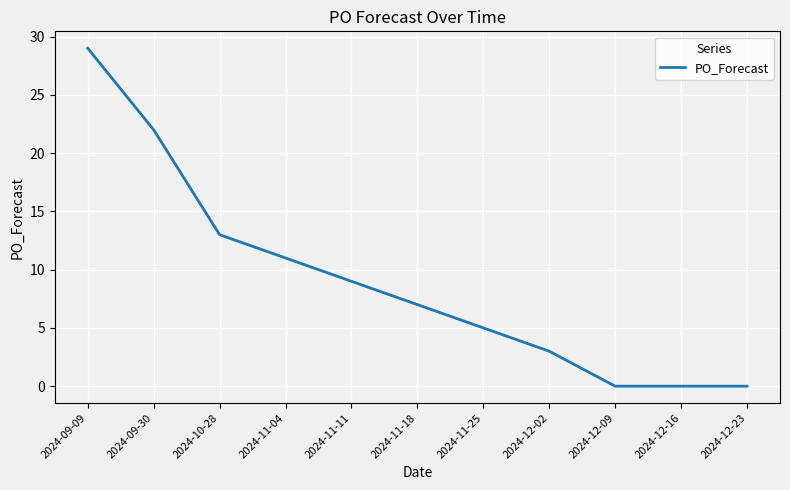

What is the difference between the values at 2024-09-09 and 2024-11-11?

20